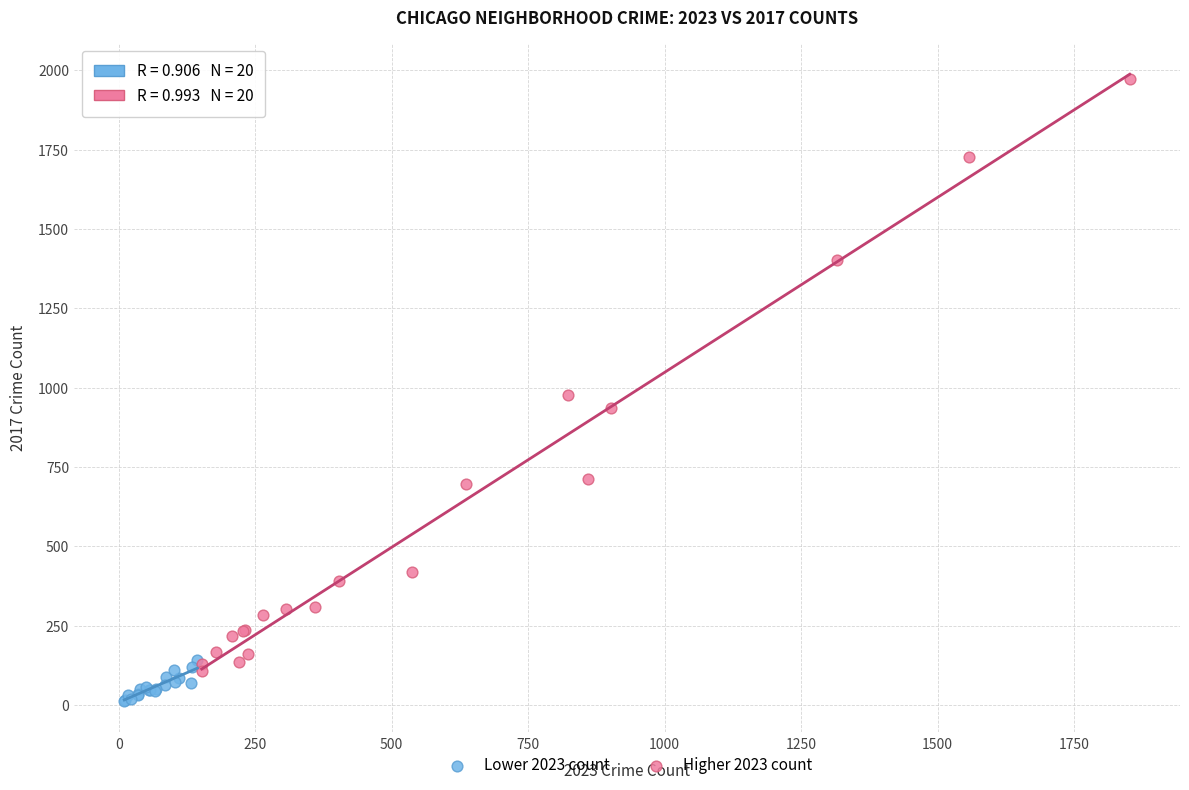

Which series contains the lowest Y value?

Lower 2023 count